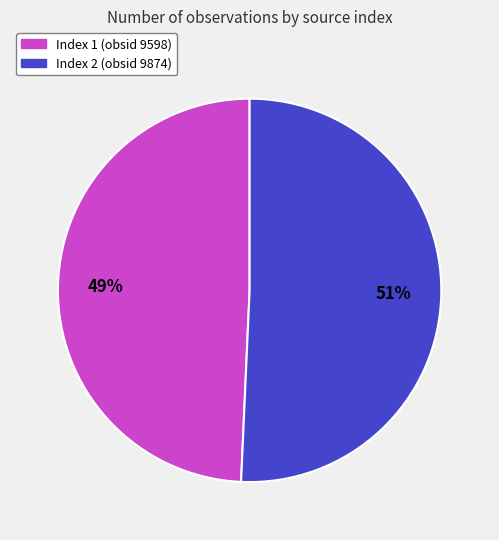

Which has a higher value, Index 2 (obsid 9874) or Index 1 (obsid 9598)?

Index 2 (obsid 9874)